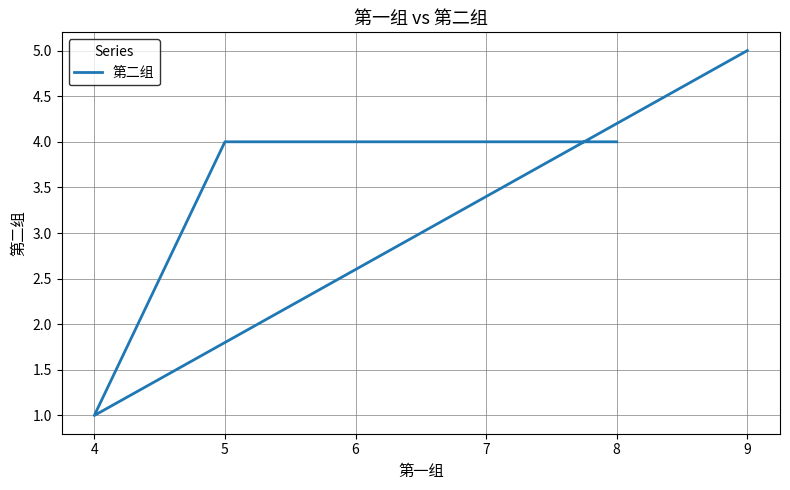

How many distinct data groups are displayed?

1